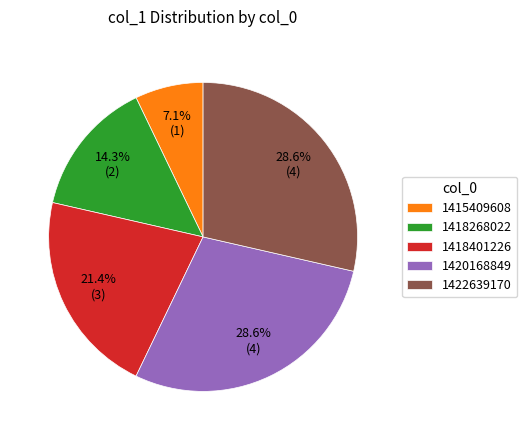

The 1415409608 slice represents 7% of the pie. True or false?

True